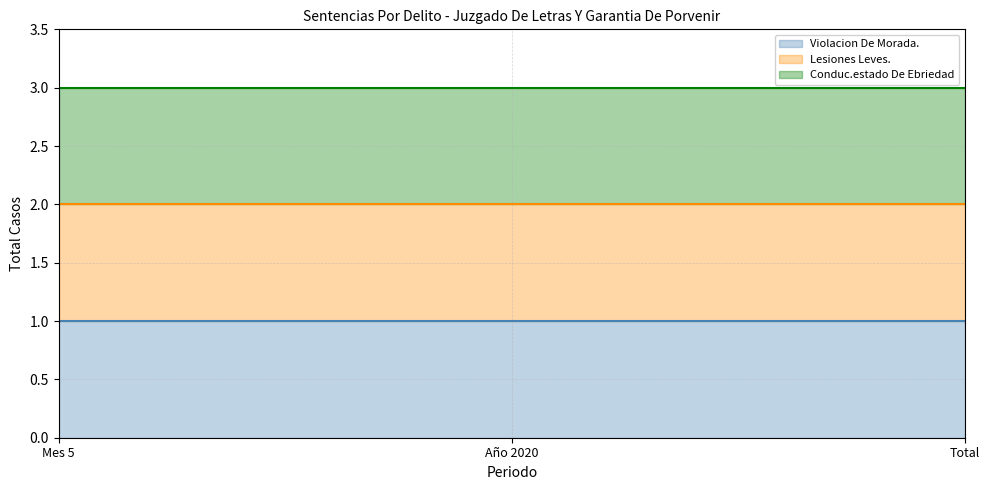

Rank the series at Total from highest to lowest value.

Conduc.estado De Ebriedad (line), Lesiones Leves. (line), Violacion De Morada. (line)